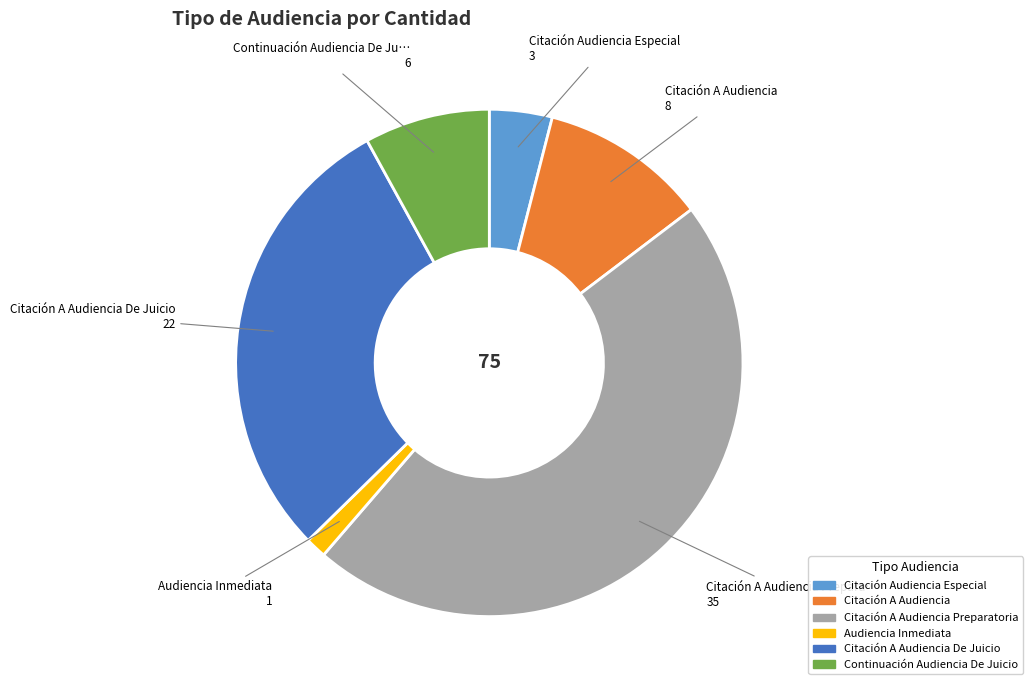

Does any single category account for the majority?

No